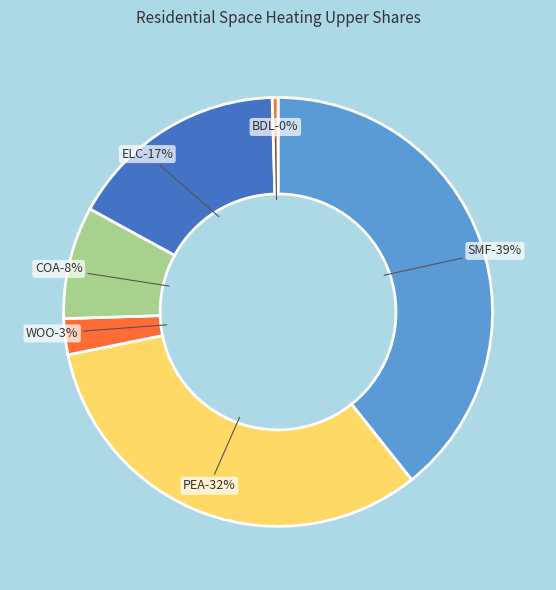

Count the number of slices in the pie.

6